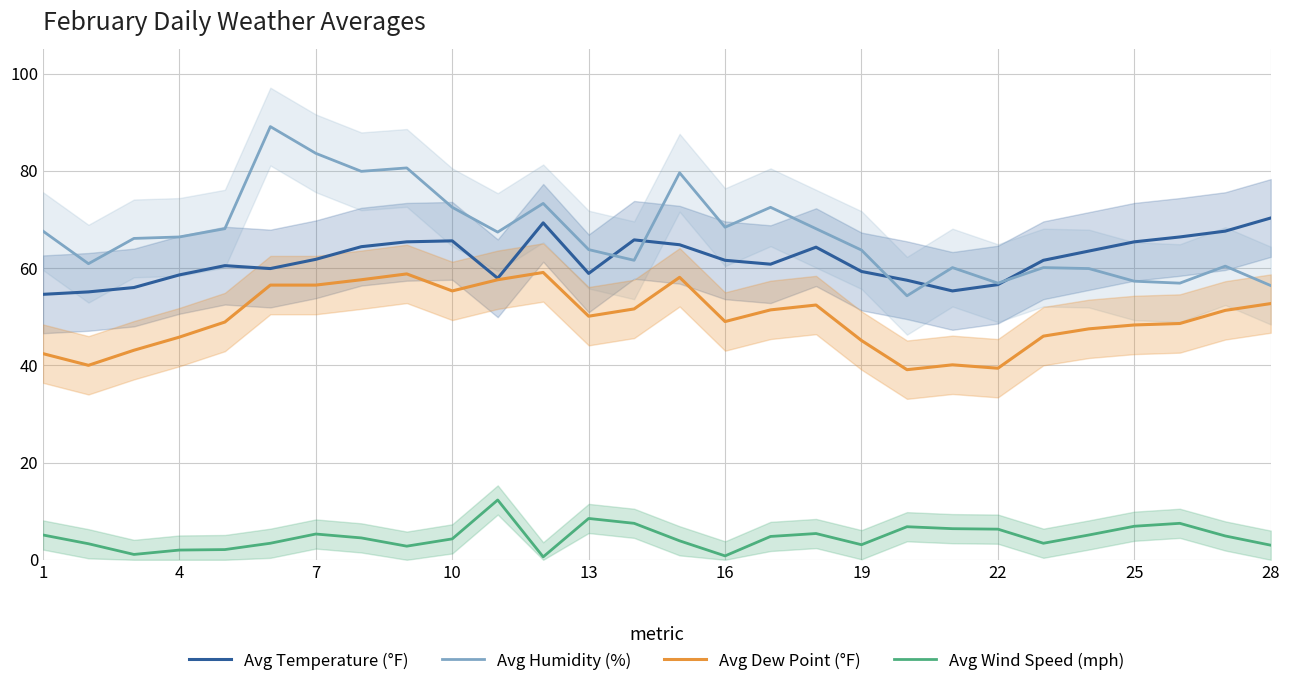

List the series in order of their peak value, lowest first.

Avg Wind Speed (mph), Avg Dew Point (°F), Avg Temperature (°F), Avg Humidity (%)